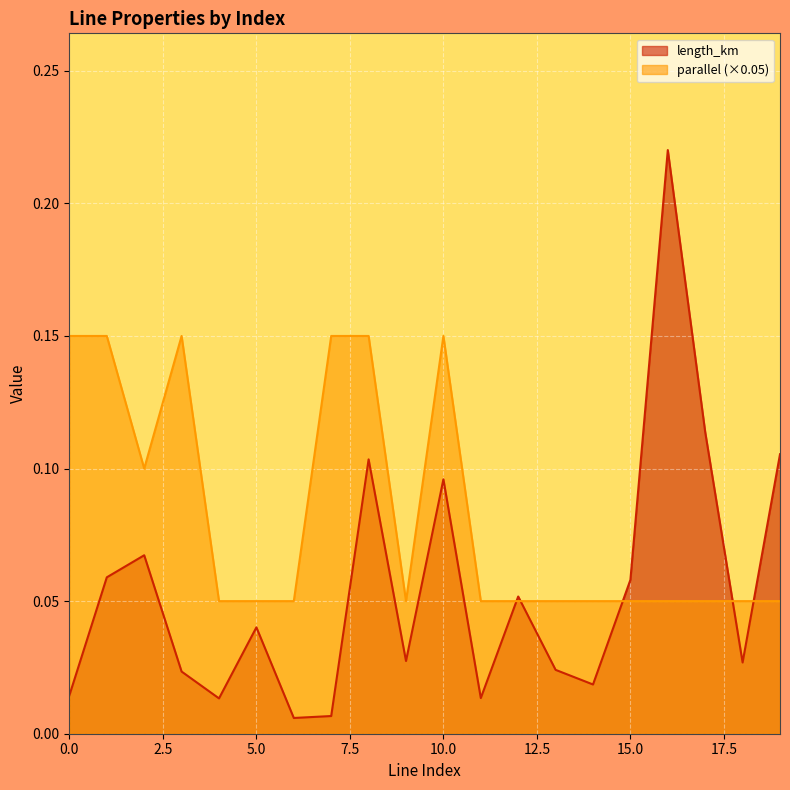

True or false: parallel has a value of 0.0 at 15.

False